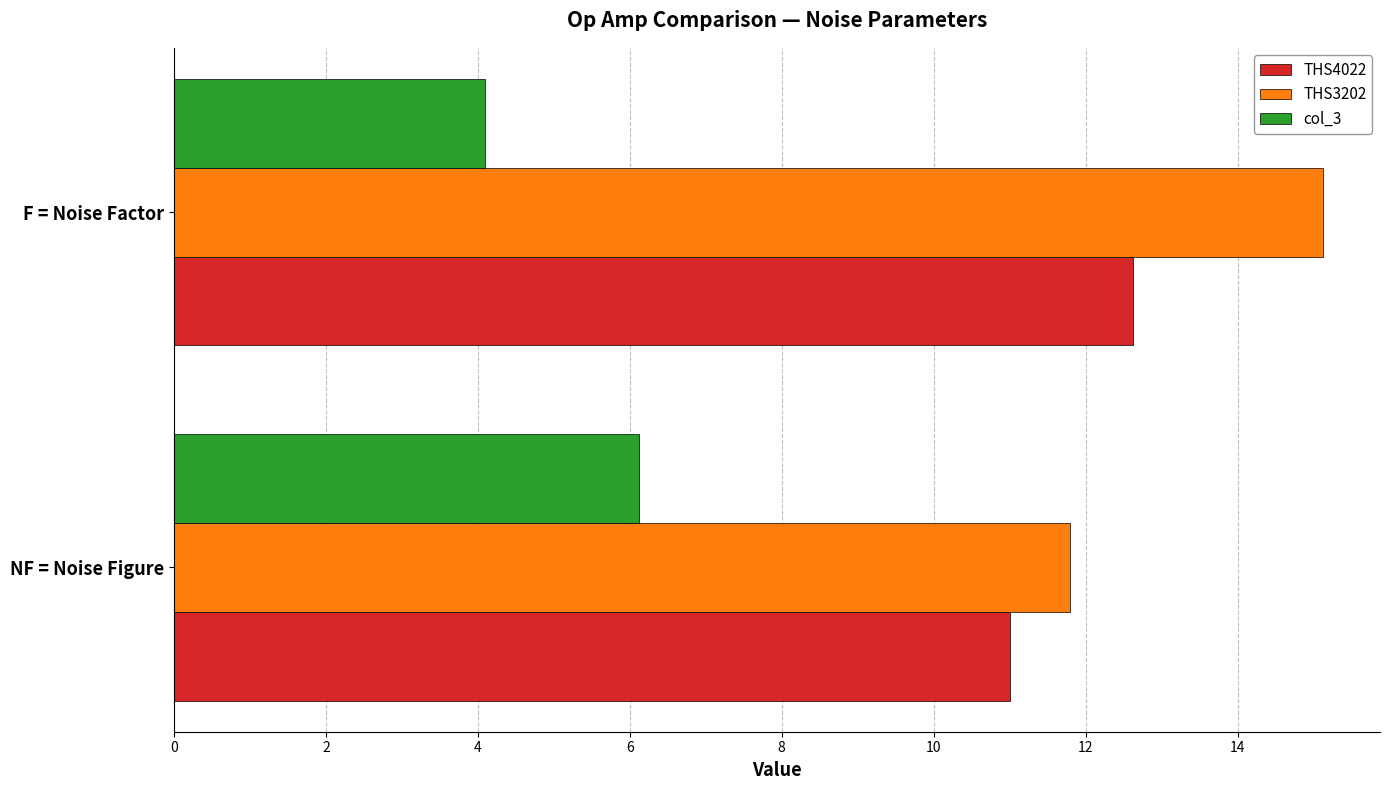

What is the average value of the THS3202 series?

13.5